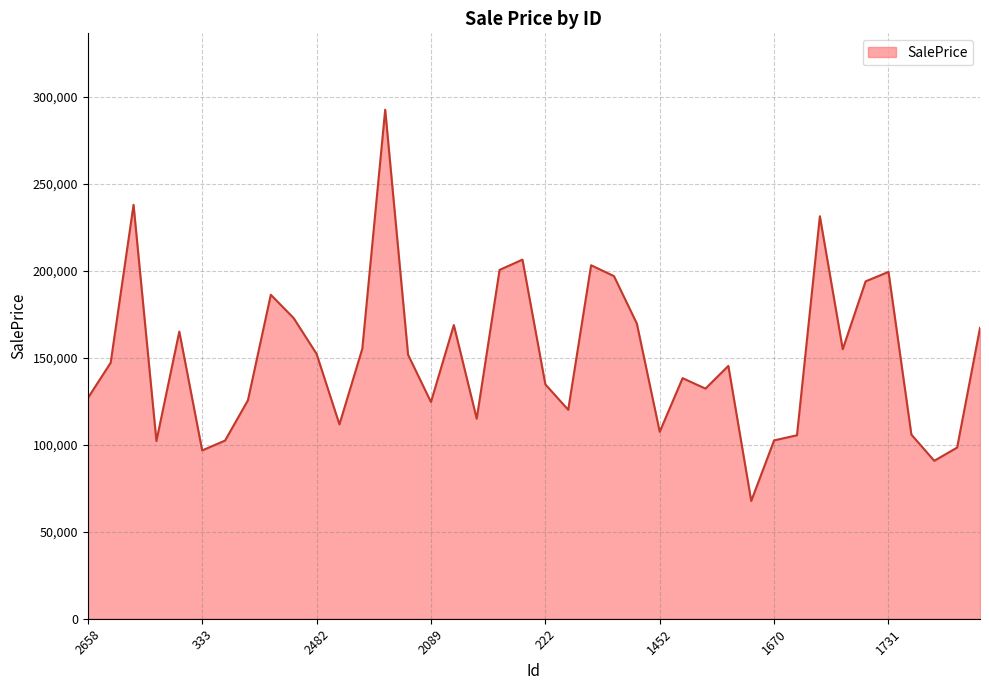

What is the difference between the maximum and minimum values?

225031.6